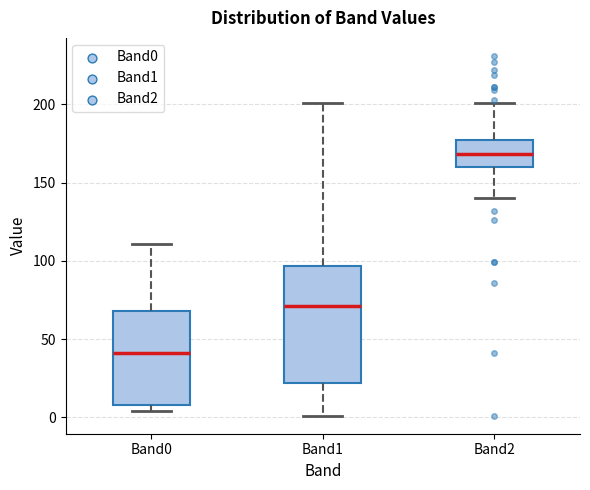

Where is the upper edge of the box for Band0 on the y-axis? The values are not printed on the chart, so give them approximately, as read against the axis.

70